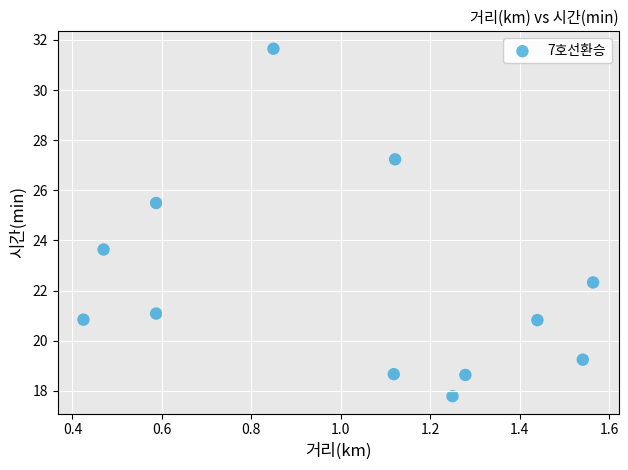

What Y value in the scatter plot is closest to 24?

23.6